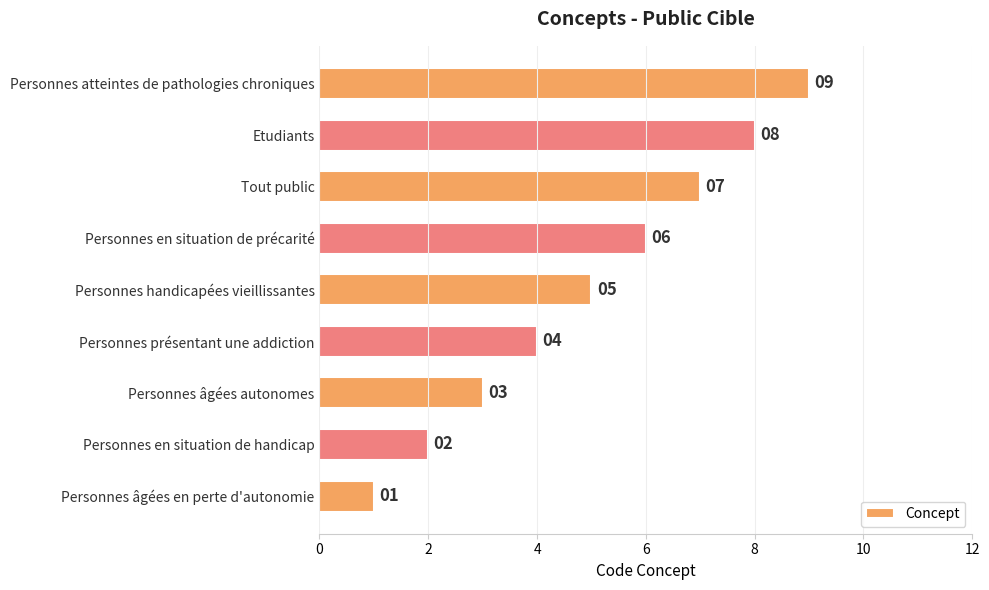

Between Personnes âgées en perte d'autonomie and Personnes en situation de précarité, which is larger?

Personnes en situation de précarité